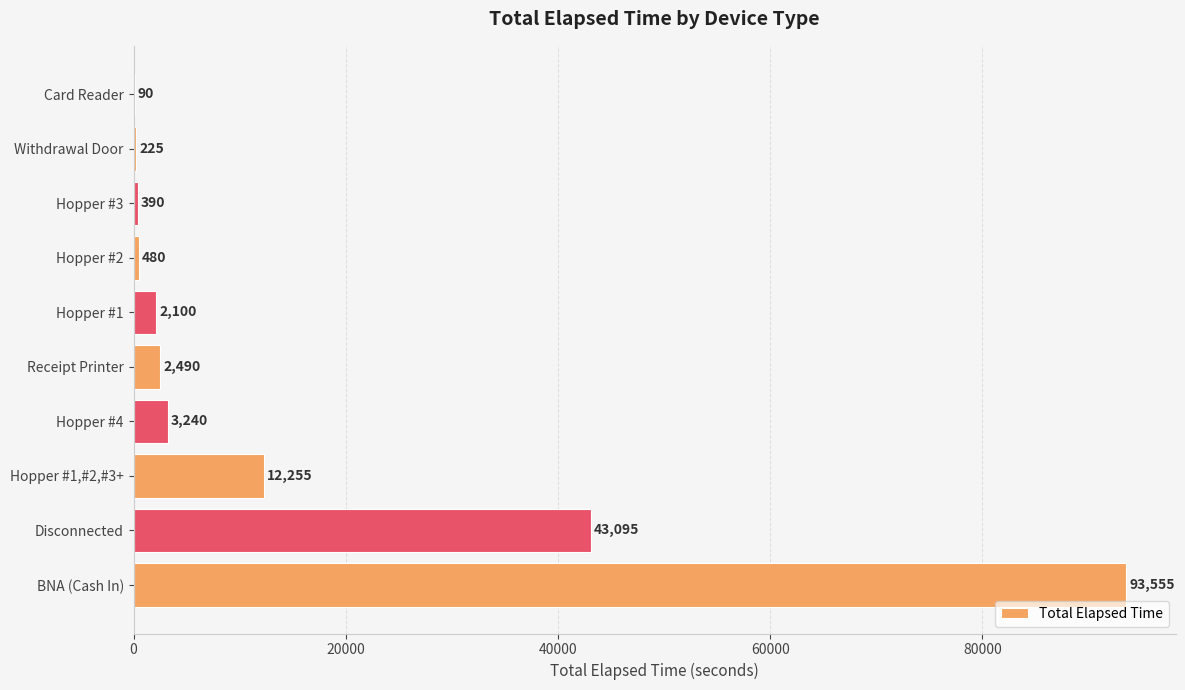

What is the sum of all values?

157920